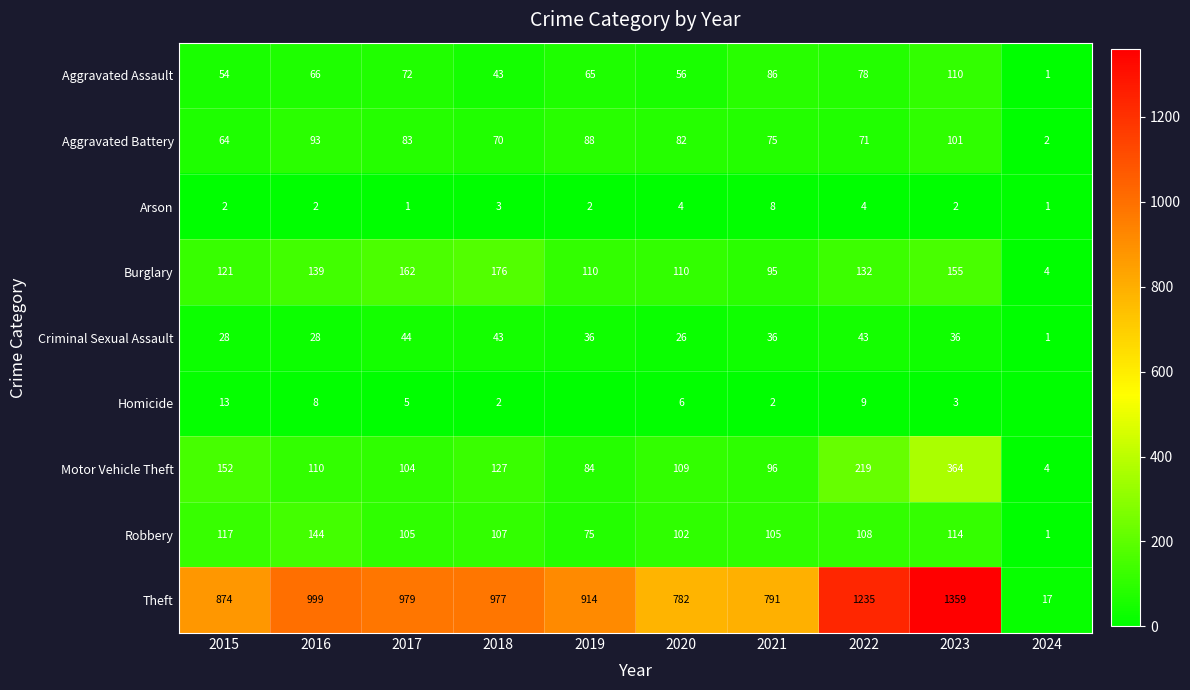

What is the average value of the Theft series?

893